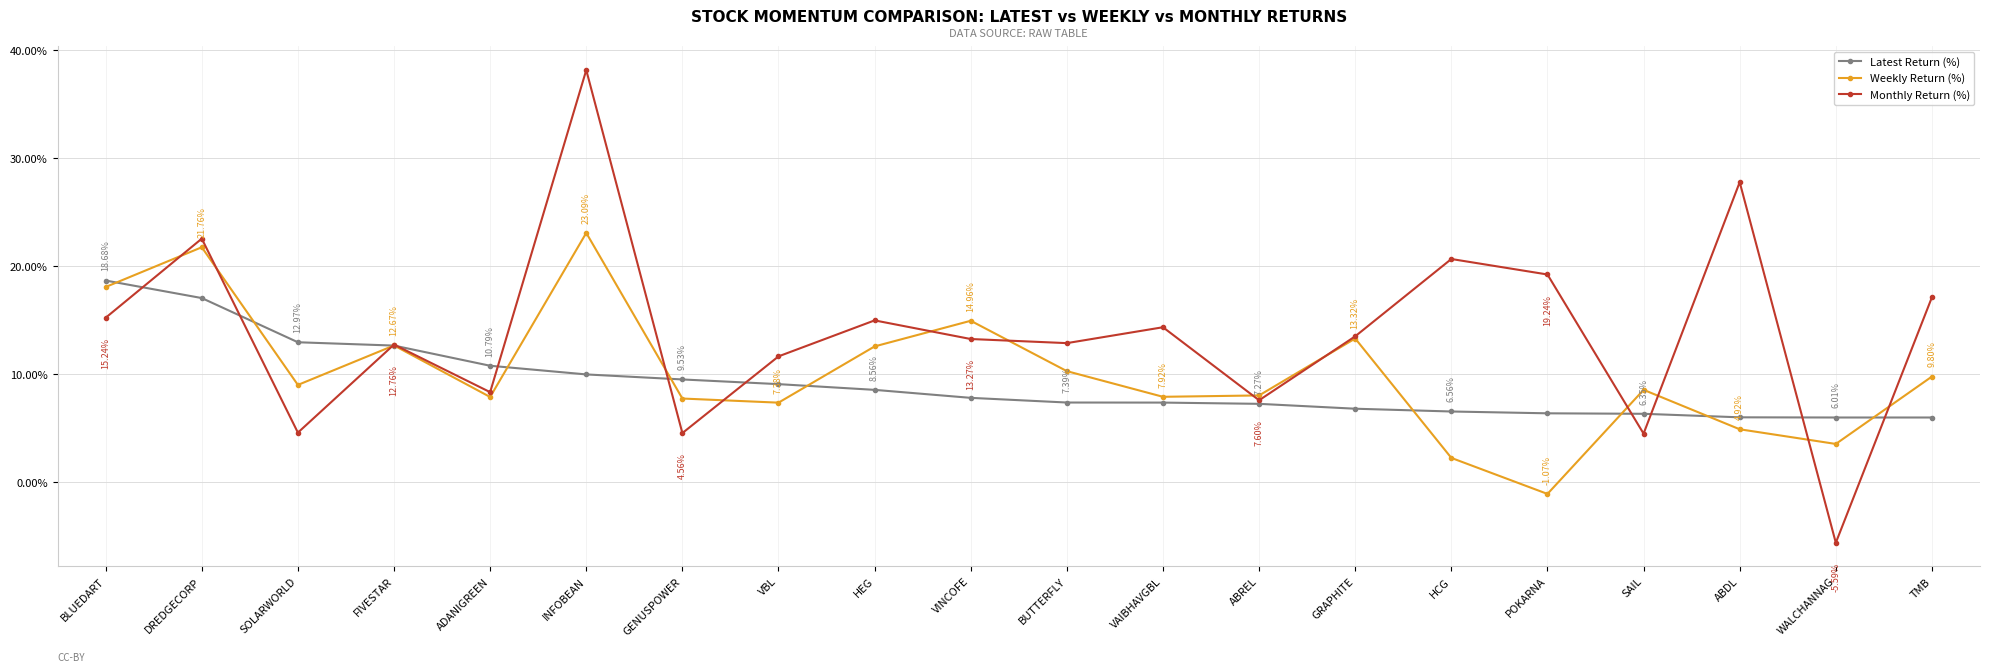

What is the difference between the maximum and minimum values in the Latest Return (%) series?

12.7